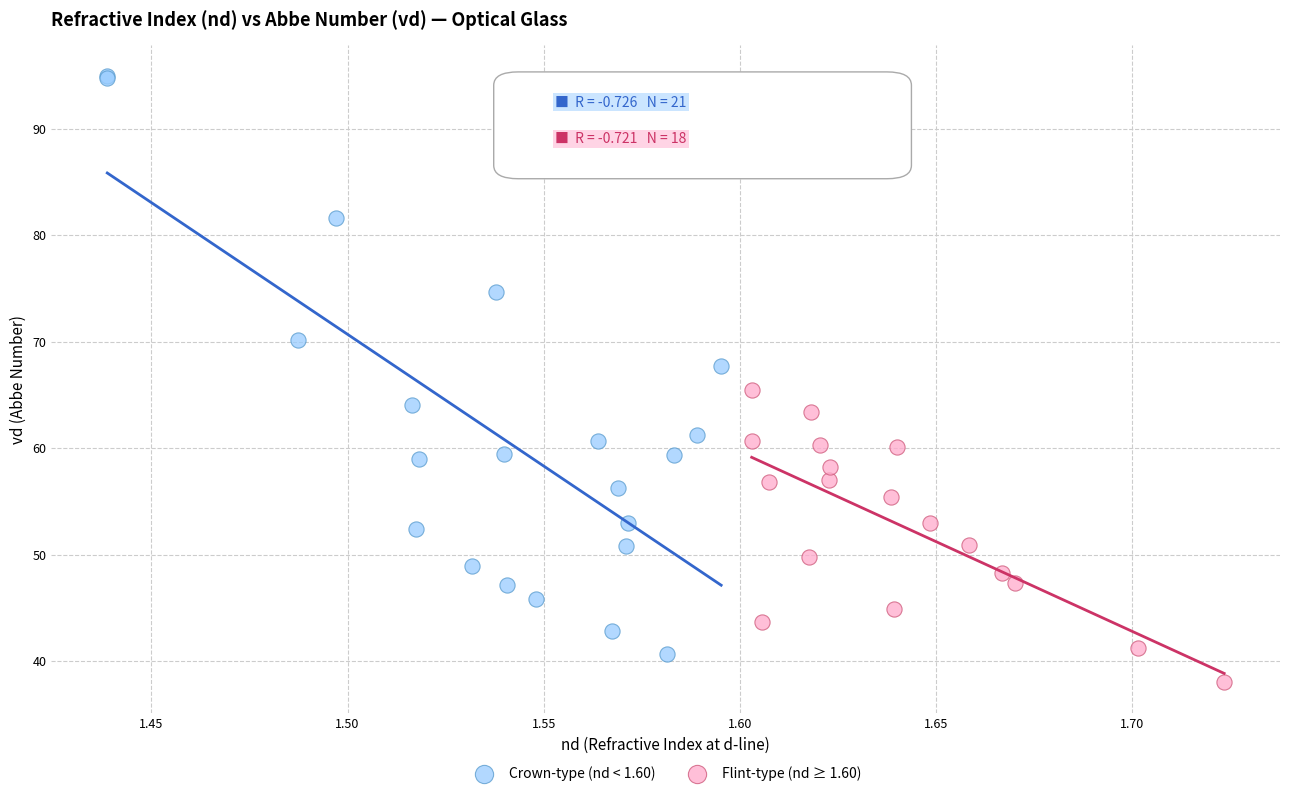

Which series contains the highest Y value?

Crown-type (nd < 1.60)